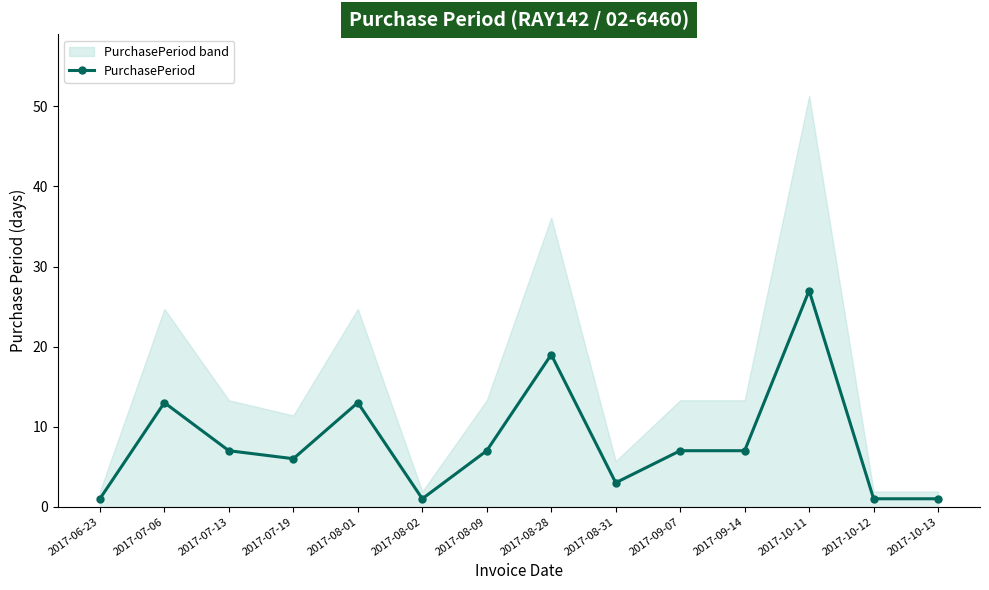

What is the label of the 5th point from the right?

2017-09-07